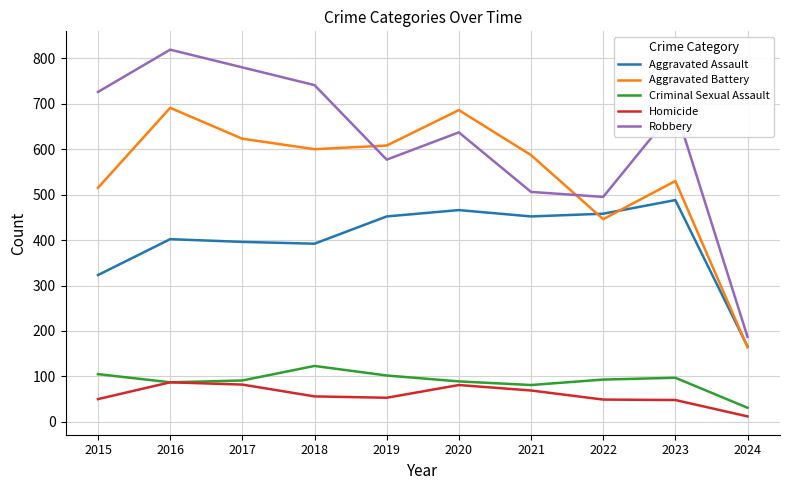

True or false: Robbery and Aggravated Assault cross at least once.

False